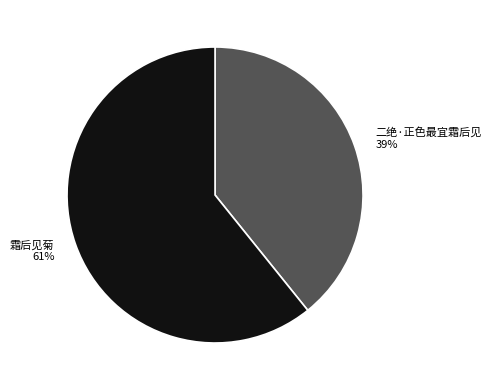

Between 霜后见菊 61% and 二绝·正色最宜霜后见 39%, which is larger?

霜后见菊 61%